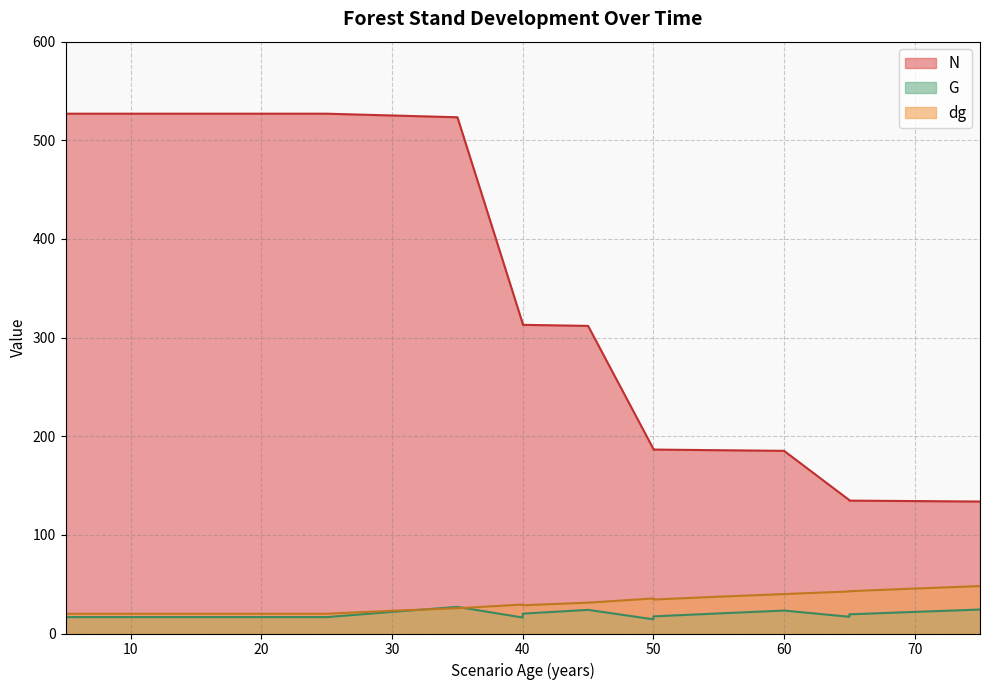

Rank the series at 75 from lowest to highest value.

G, dg, N